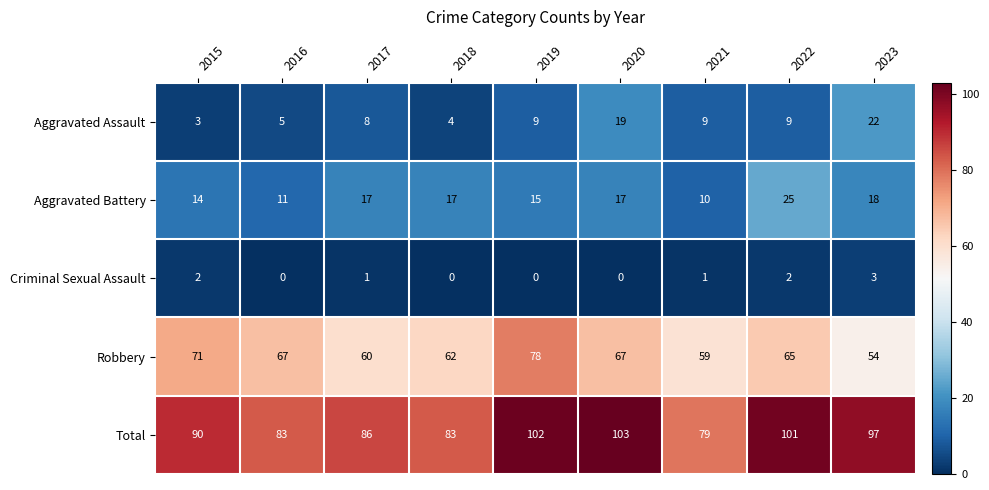

What is the sum of the Total values at 2016 and 2017?

169